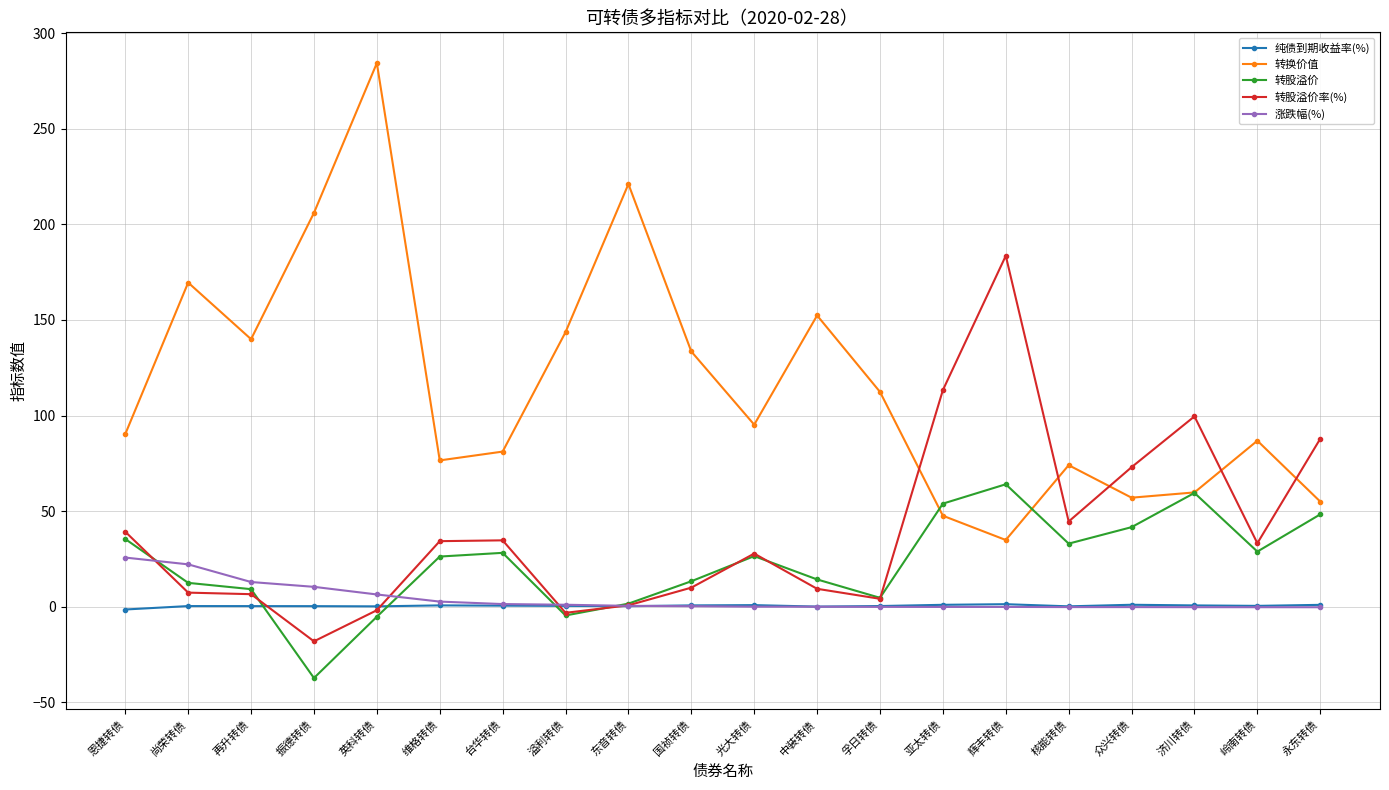

Between 光大转债 and 济川转债, which series saw the biggest shift?

转股溢价率(%)